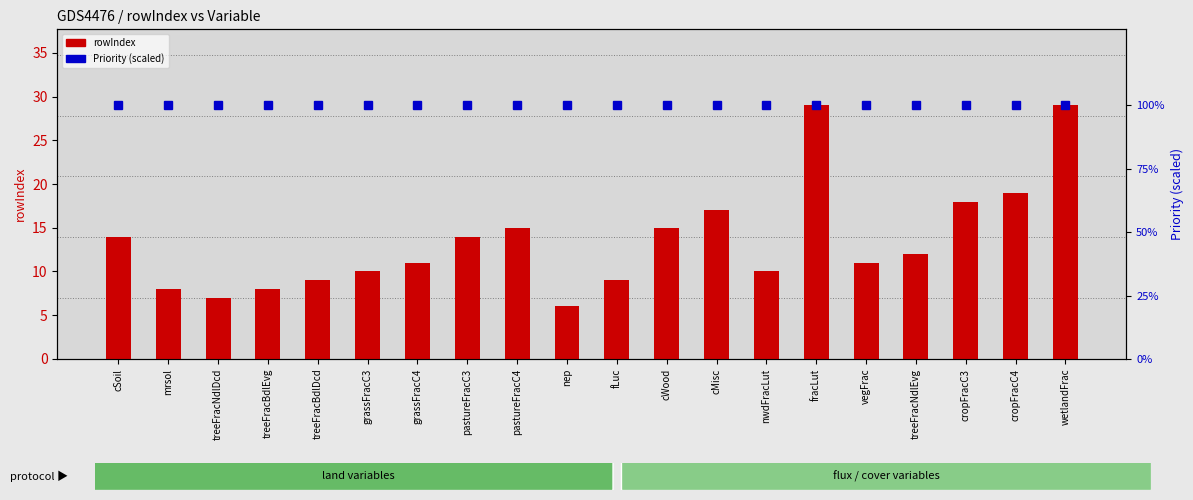

The Priority series shows 62 at fLuc. True or false?

False